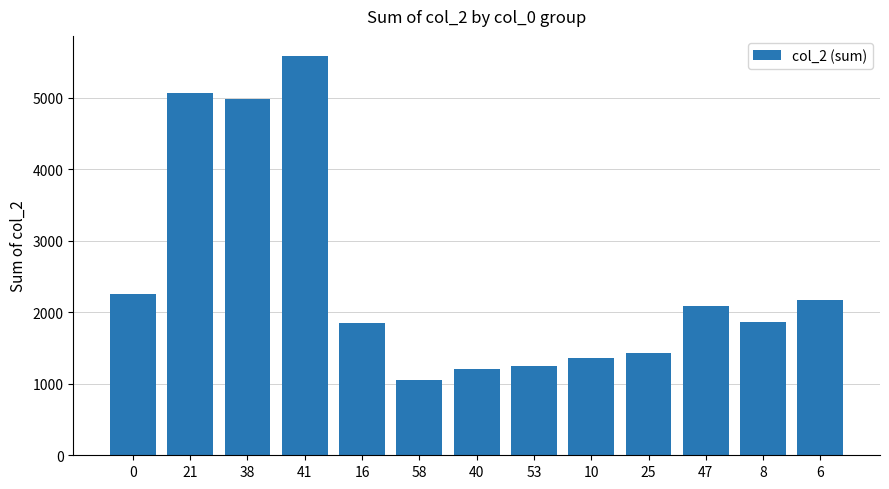

What is the change in value from 41 to 6?

-3419